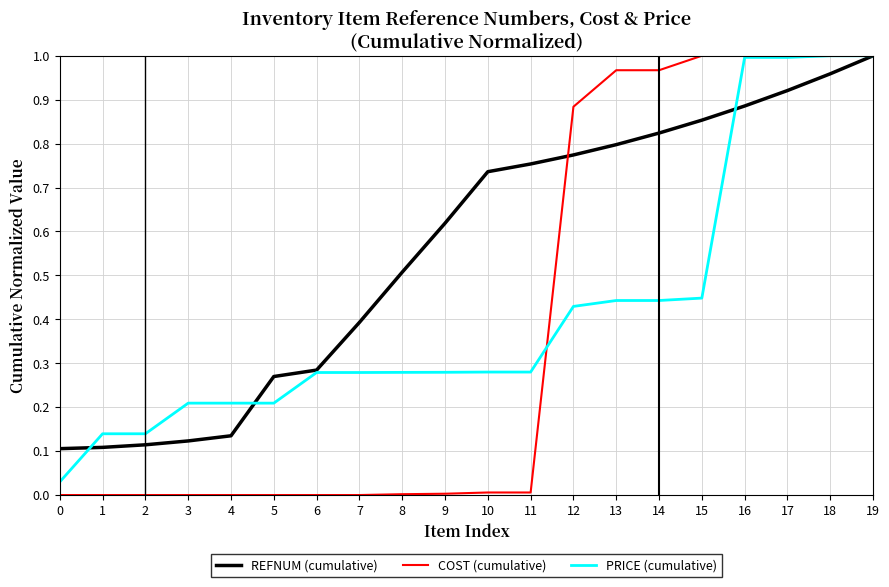

True or false: REFNUM (cumulative) has a value of 1.3 at 18.

False